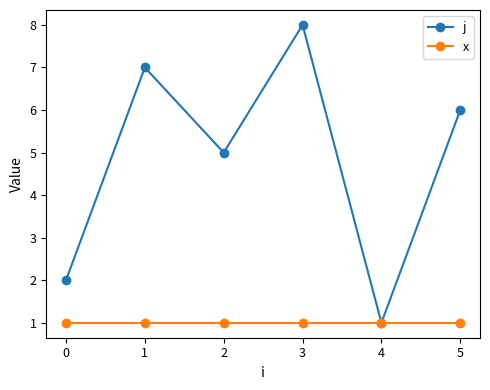

At 1, list the series in order from smallest to largest.

x, j